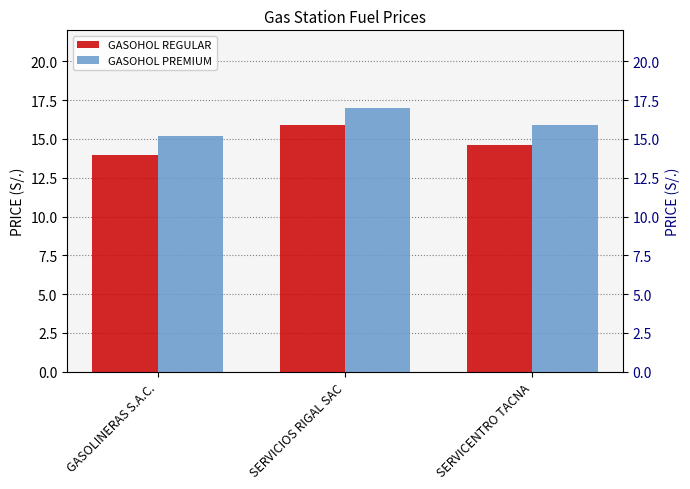

Does the chart contain stacked bars?

No